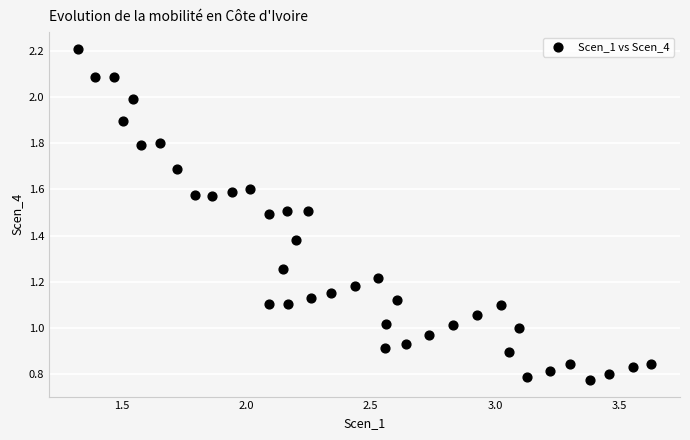

What is the range of X values (max minus min)?

2.3